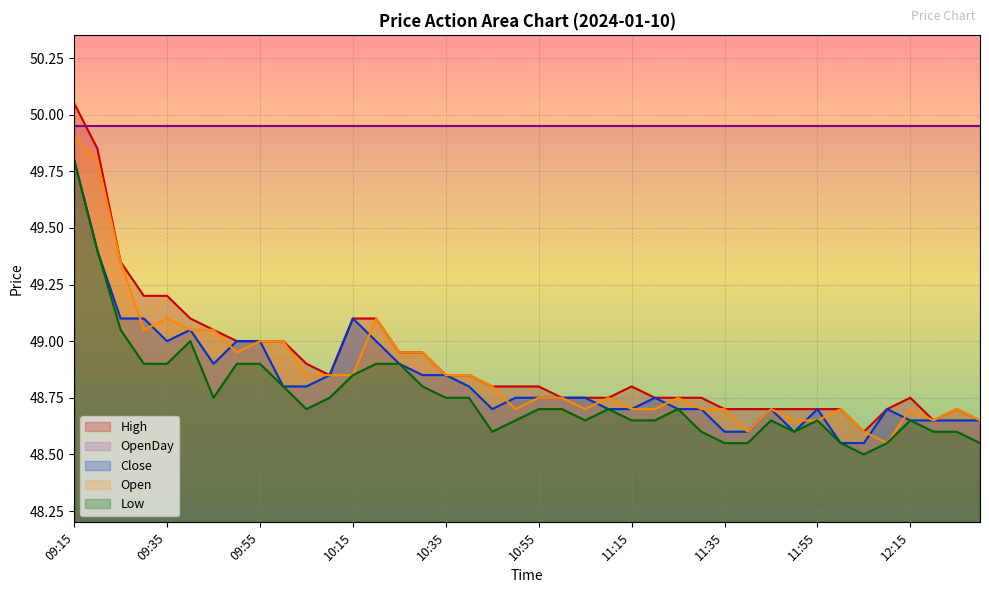

Is the value of Close at 11:15 greater than the value of Open at 12:25?

No